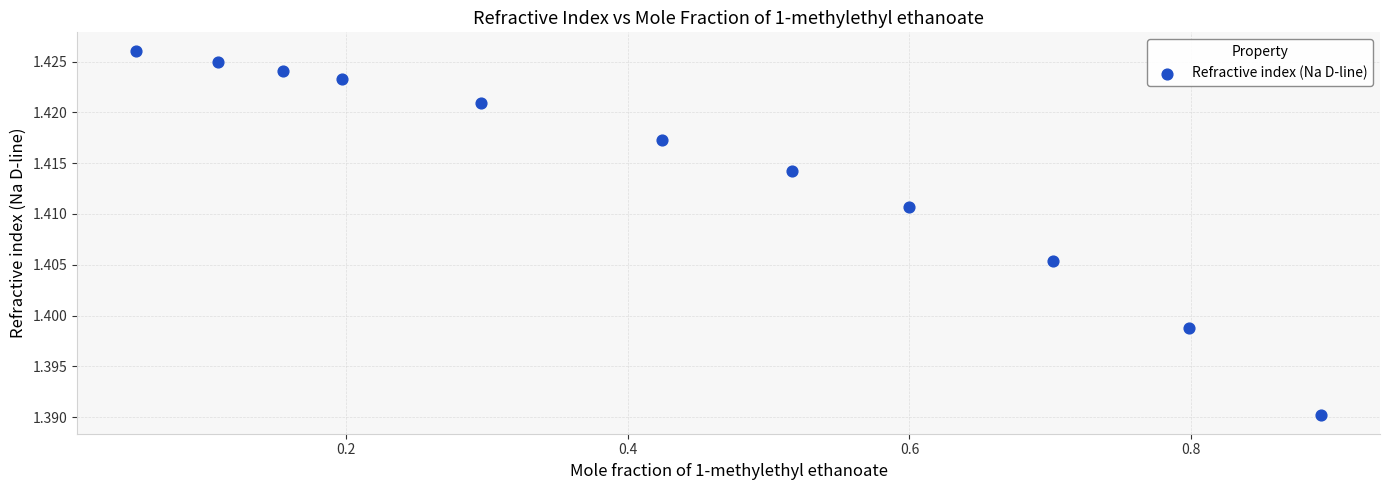

What is the range of X values (max minus min)?

0.8